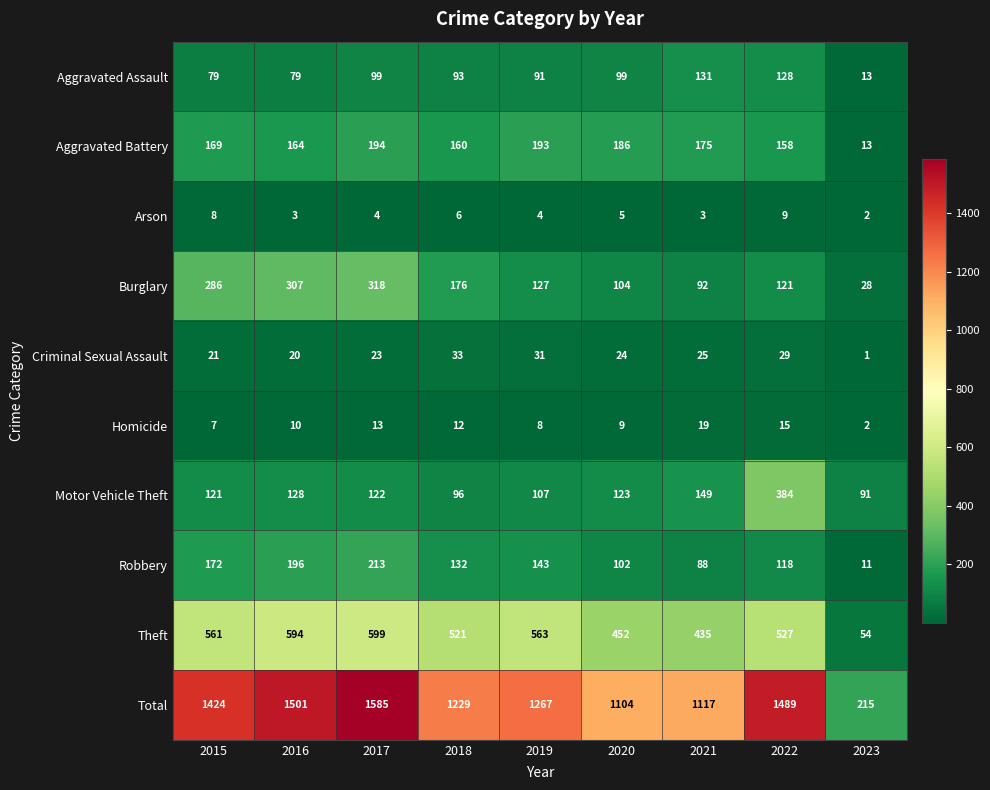

Rank the series at 2017 from highest to lowest value.

Total, Theft, Burglary, Robbery, Aggravated Battery, Motor Vehicle Theft, Aggravated Assault, Criminal Sexual Assault, Homicide, Arson